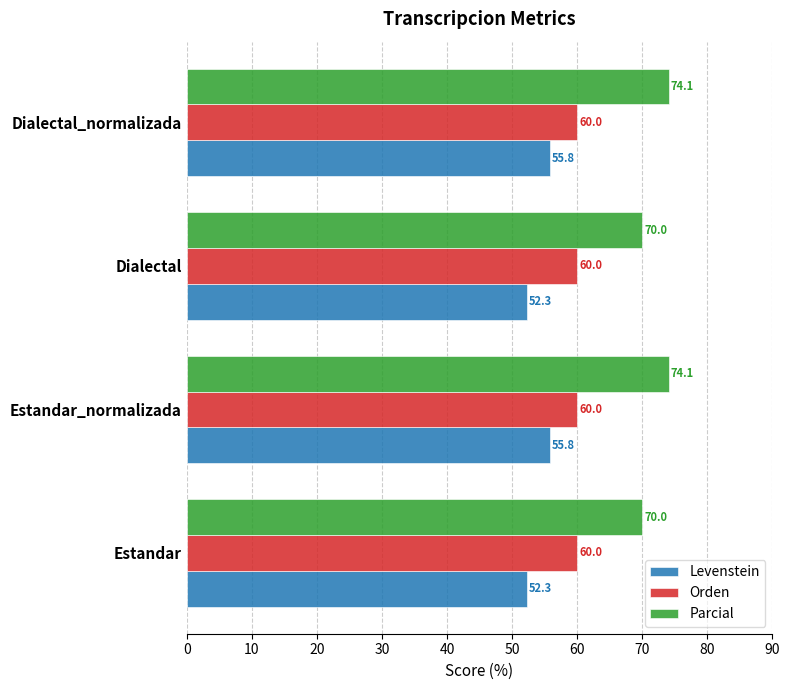

Is the value of Parcial at Estandar greater than the value of Orden at Dialectal?

Yes